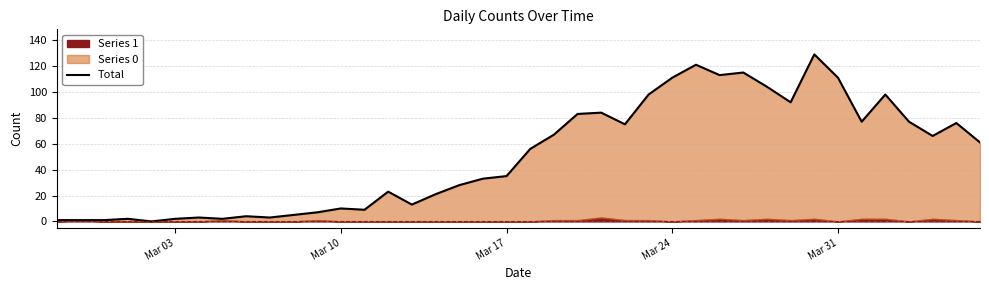

How many categories are shown in the chart?

40